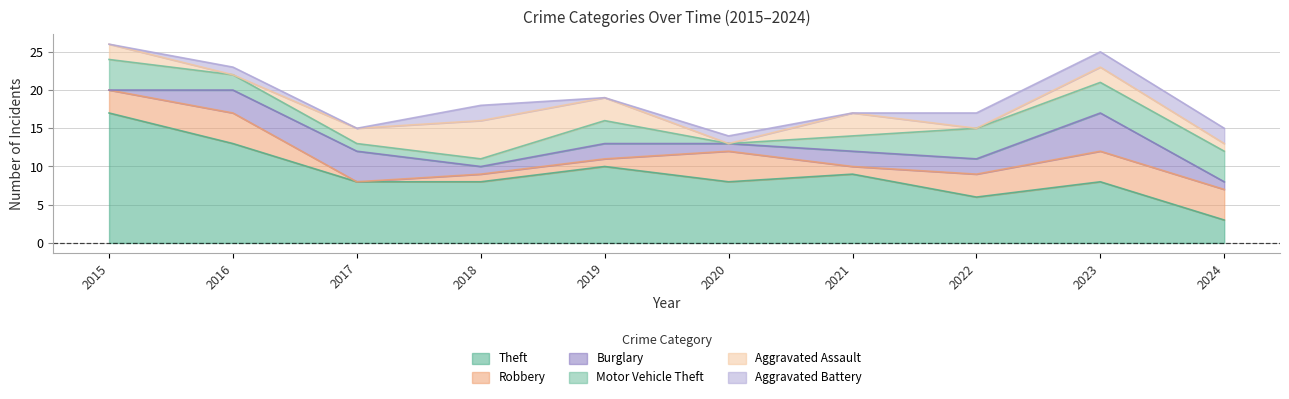

Which category has the highest value across all series?

2015